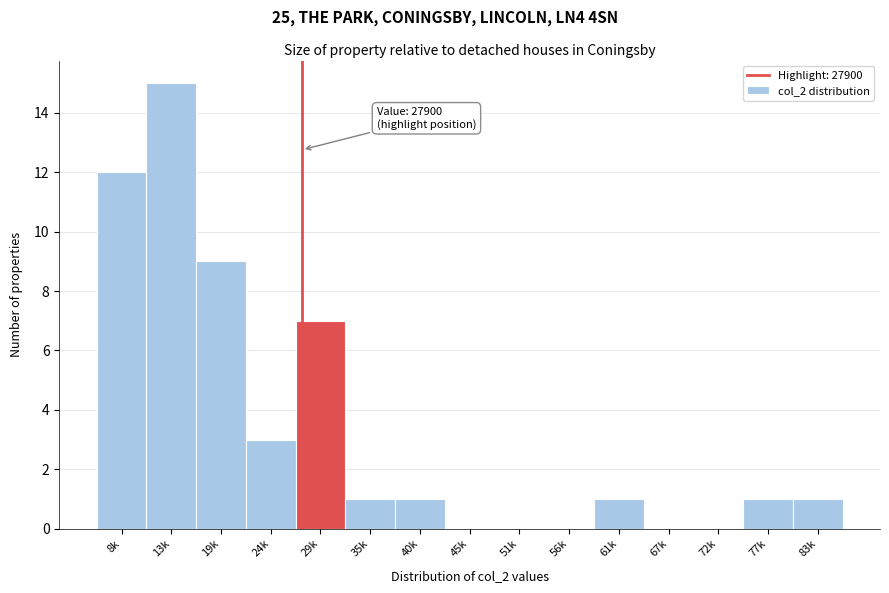

Between 72k and 77k, which is larger?

77k